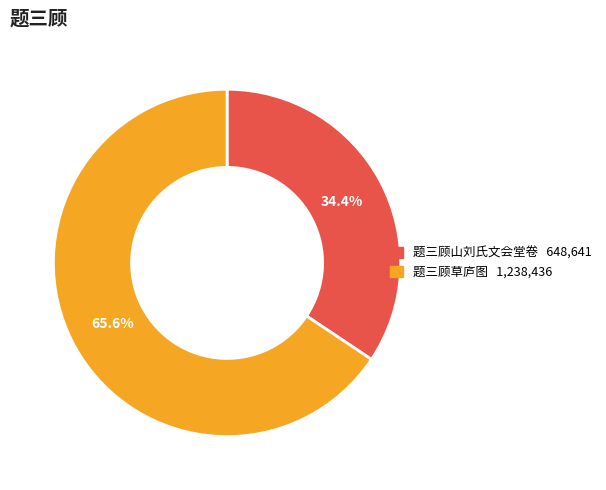

To the nearest percent, what percentage of the pie is 题三顾山刘氏文会堂卷?

34%